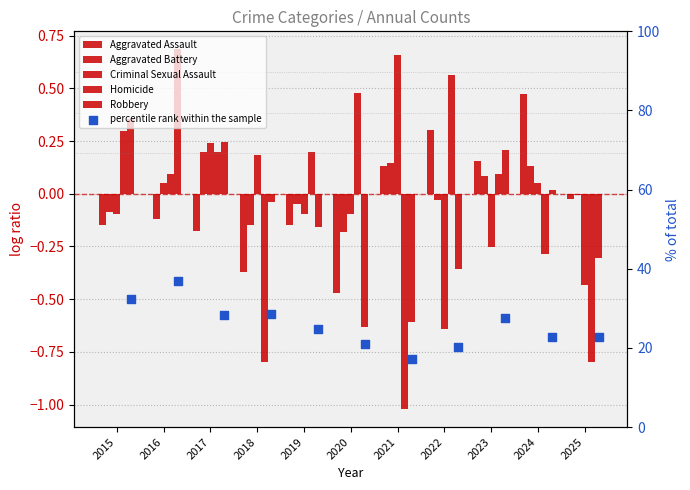

What is the total value across all series at 2016?

37.5